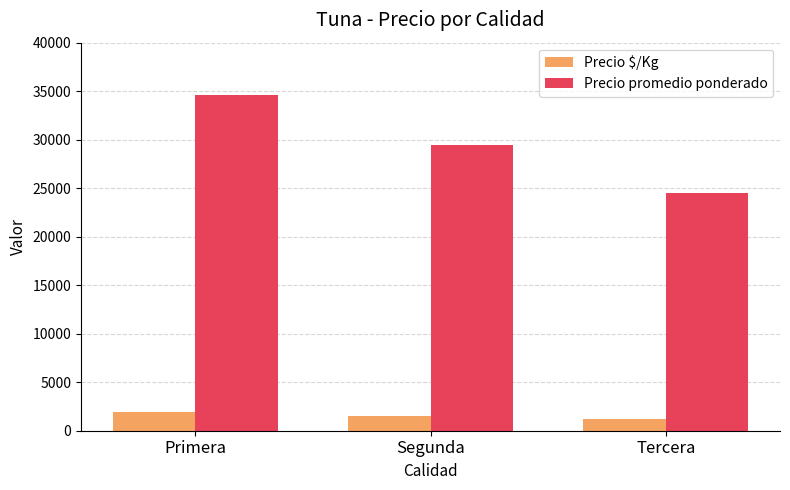

What is the label of the 2nd bar from the left?

Segunda